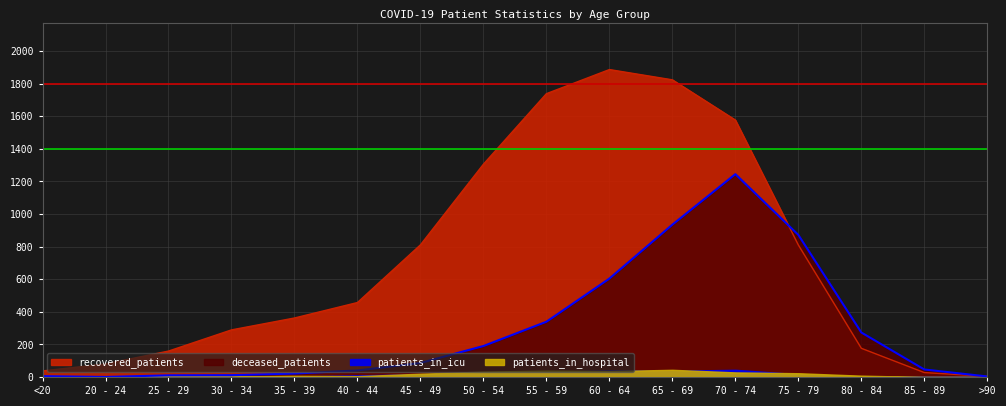

Where does the recovered_patients series first go above 457?

45 - 49